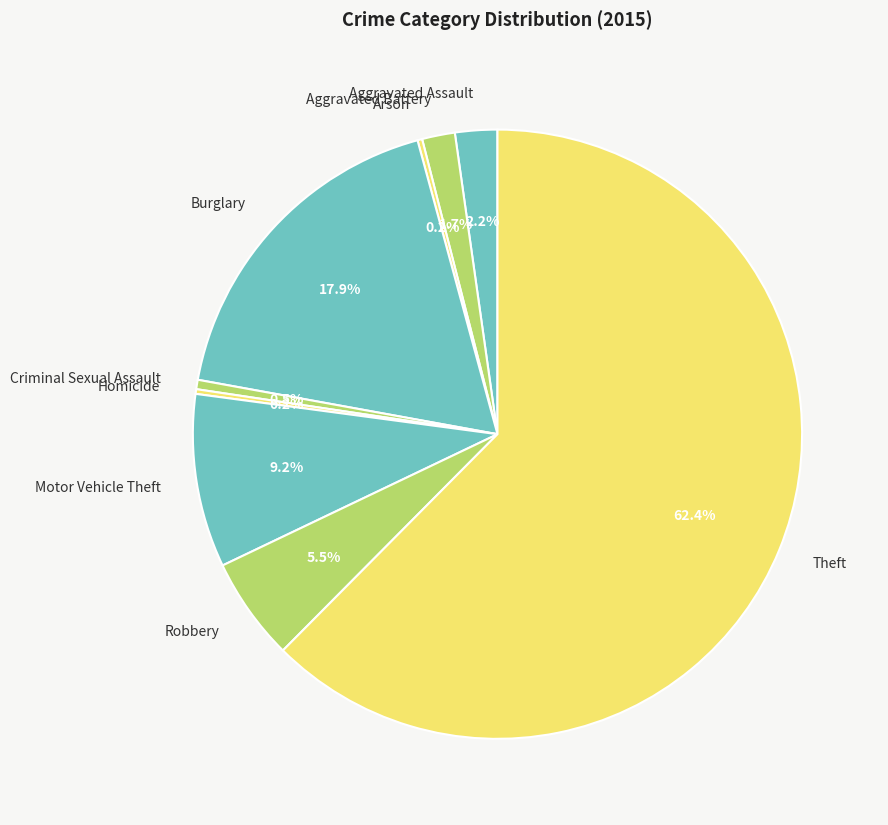

What is the ratio of the value at Aggravated Battery to the value at Criminal Sexual Assault?

3.5